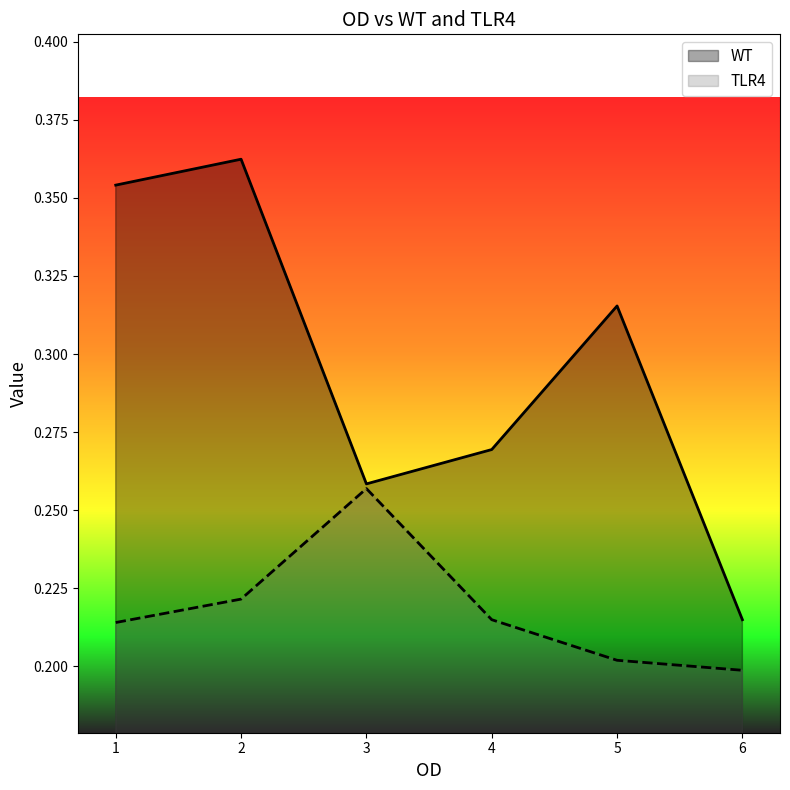

The value of TLR4 at 3 is 0.2. True or false?

False